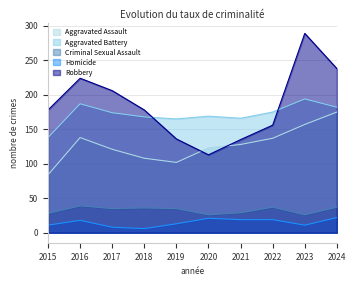

What is the total value across all series at 2018?

496